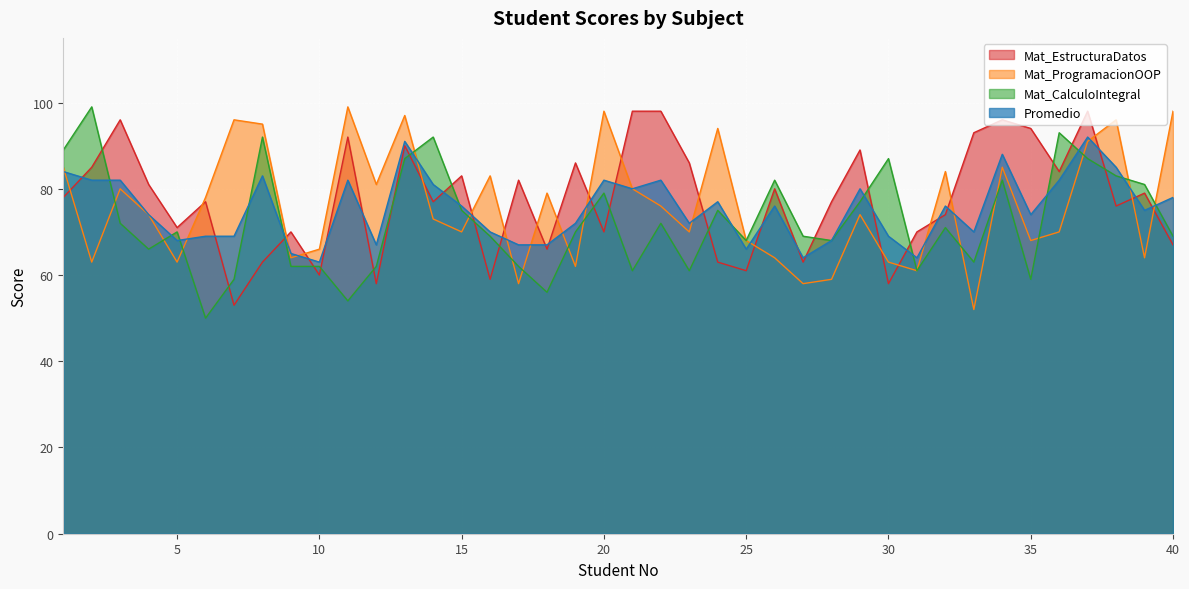

At how many categories does at least one series exceed 65?

40